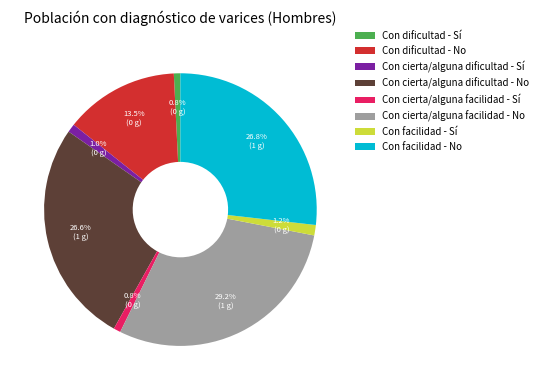

Does Con cierta/alguna dificultad - No represent more than half of the total?

No